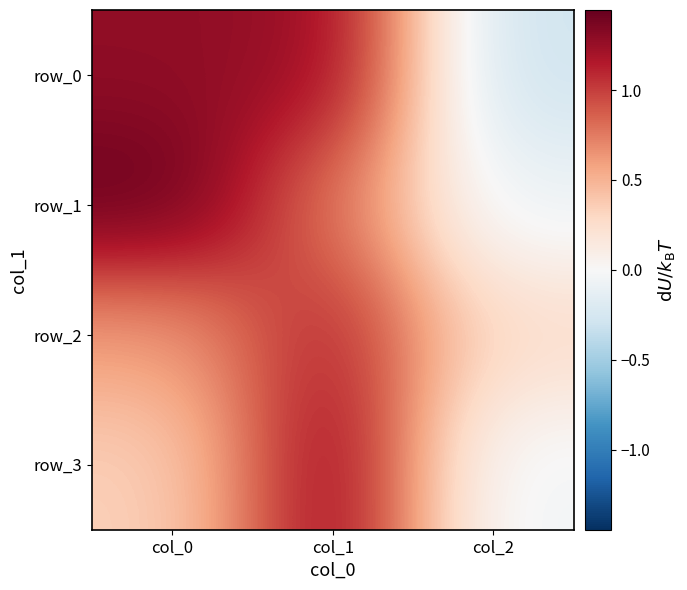

Is the value of row_3 at col_0 greater than the value of row_2 at col_0?

No